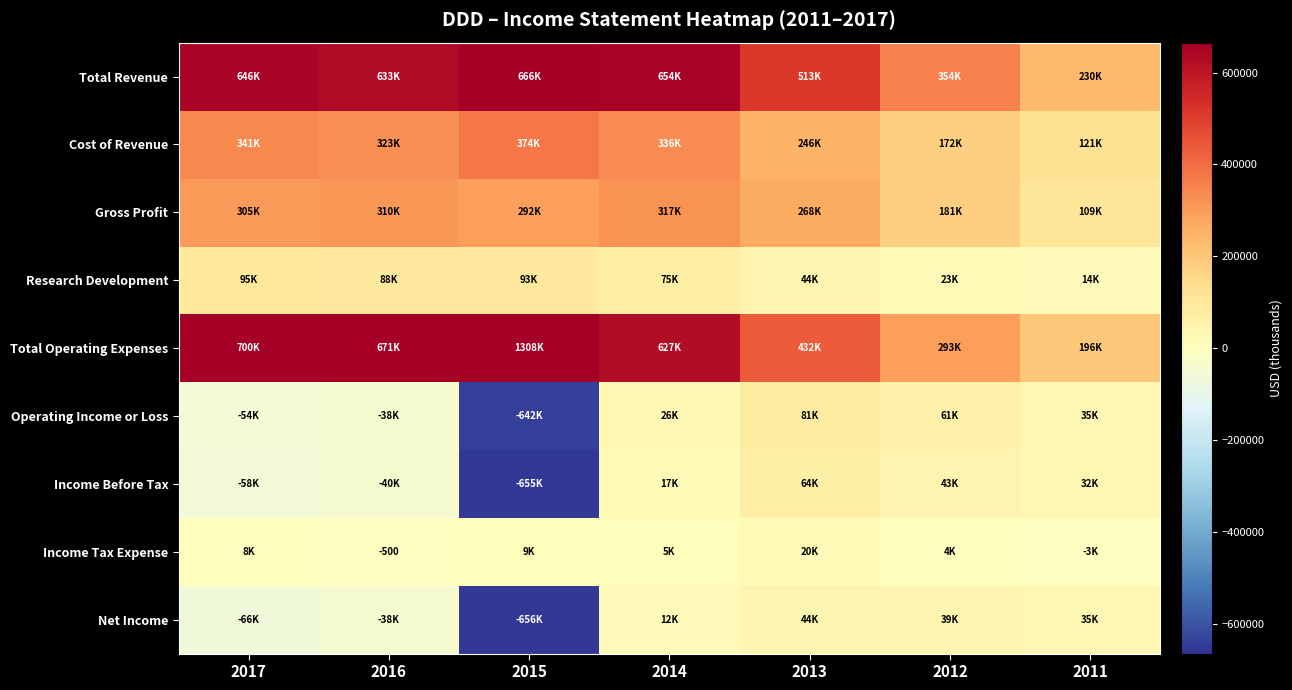

The Income Tax Expense series shows -500 at 2016. True or false?

True